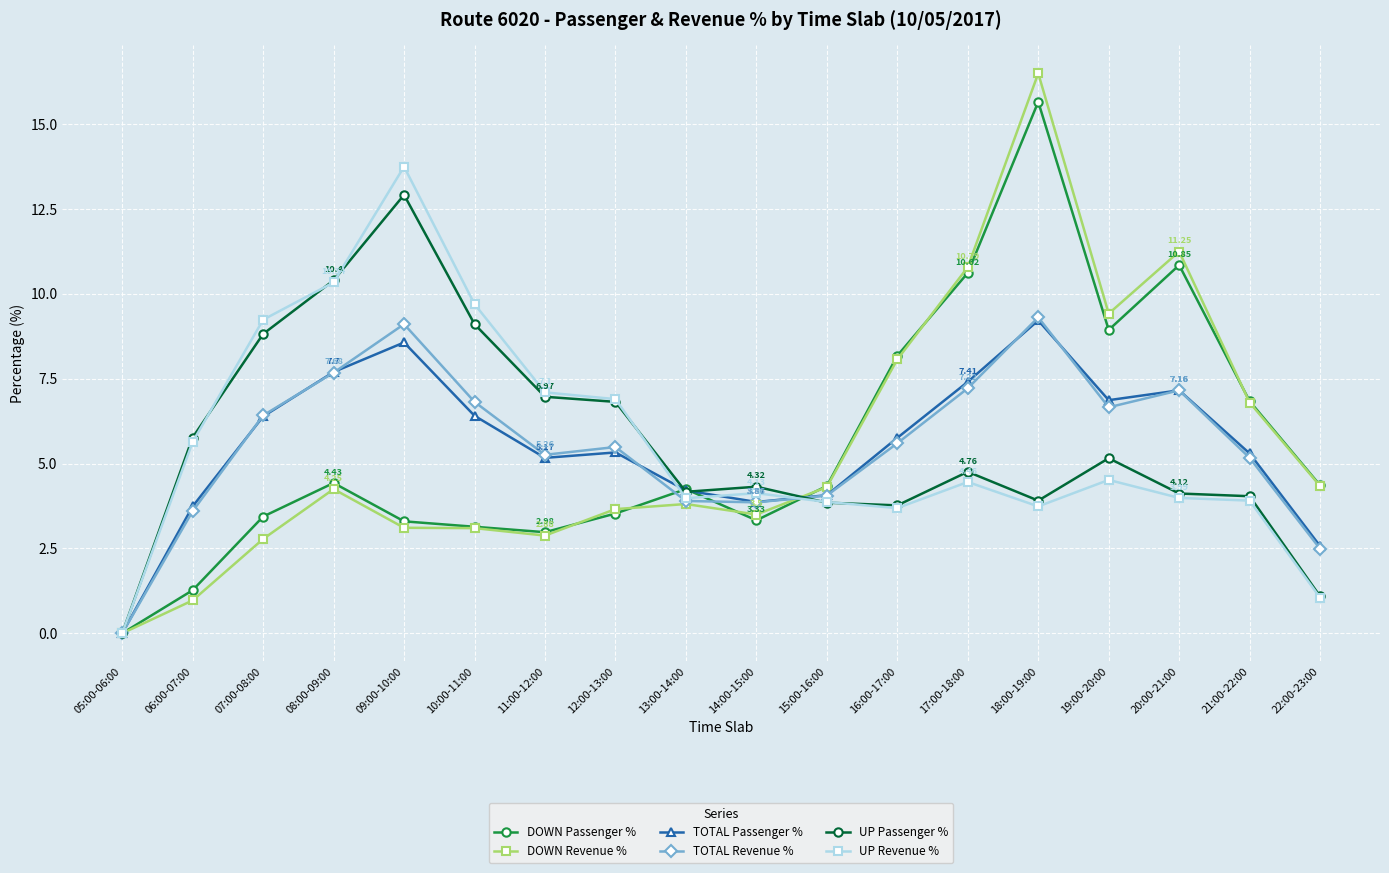

Is the value of TOTAL Passenger % at 14:00-15:00 greater than the value of UP Passenger % at 22:00-23:00?

Yes